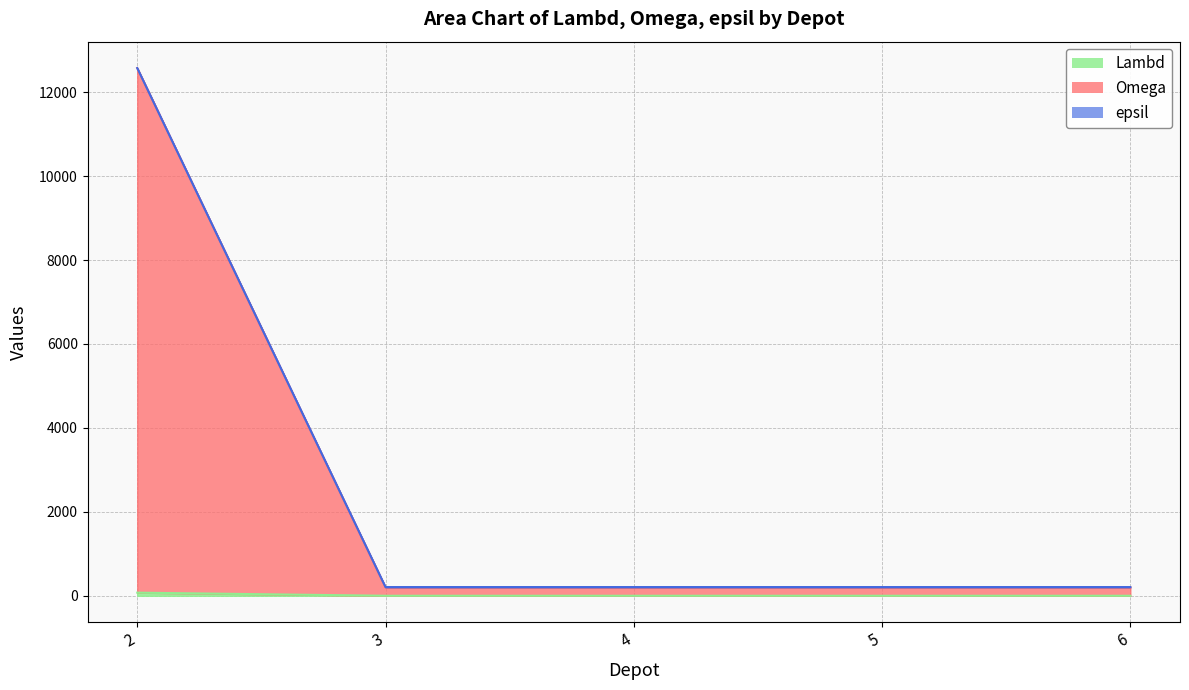

What is the value of the Lambd point at the 2nd from the left?

1